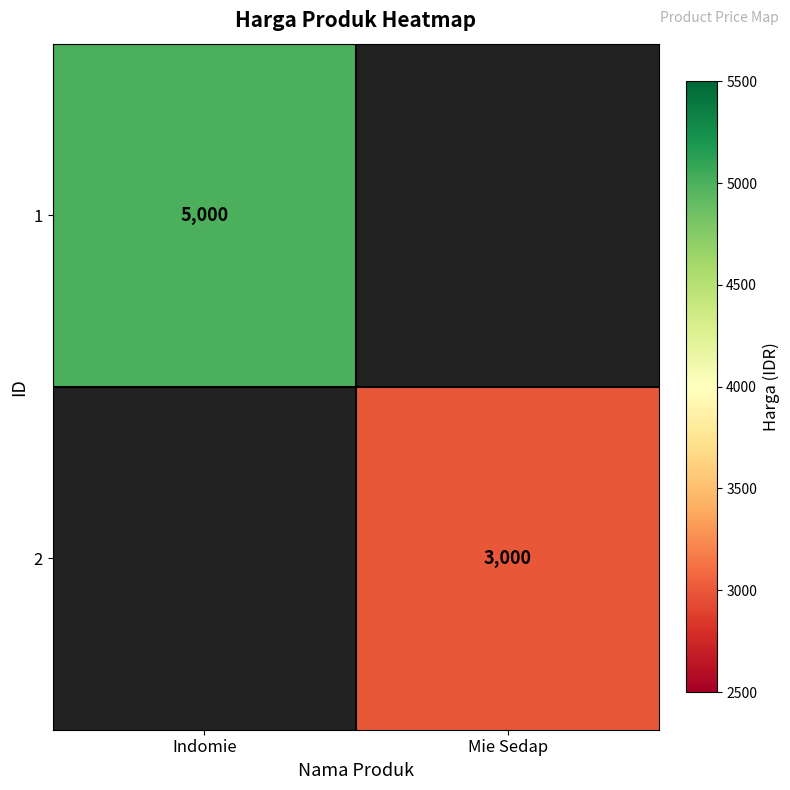

Is it true that 1 equals 5000 at Indomie?

True